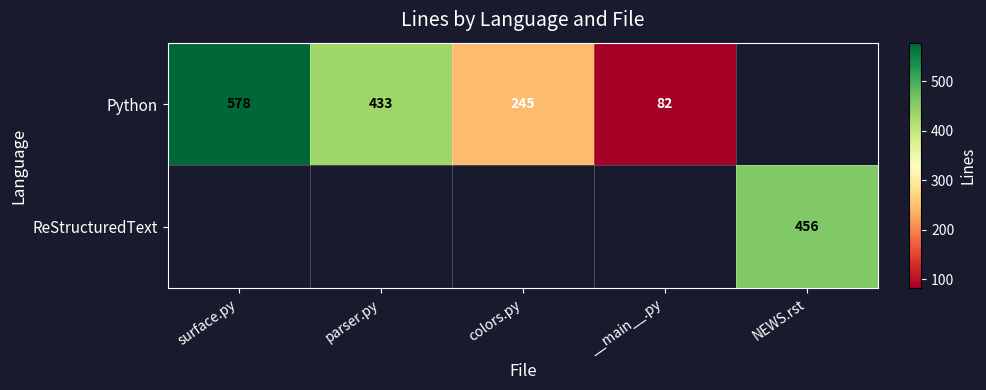

Is the value of Python at __main__.py greater than the value of ReStructuredText at NEWS.rst?

No